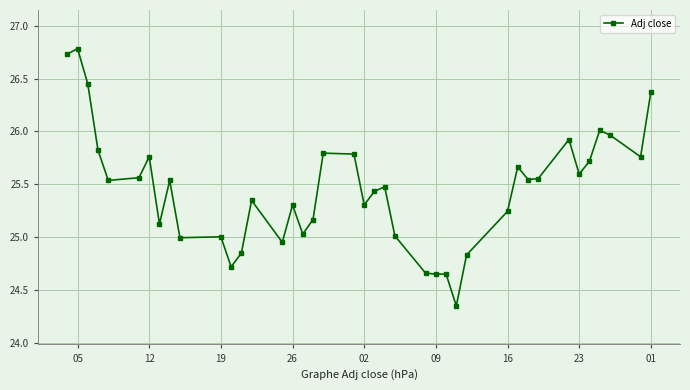

True or false: the data has more than 2 interior local peaks.

True